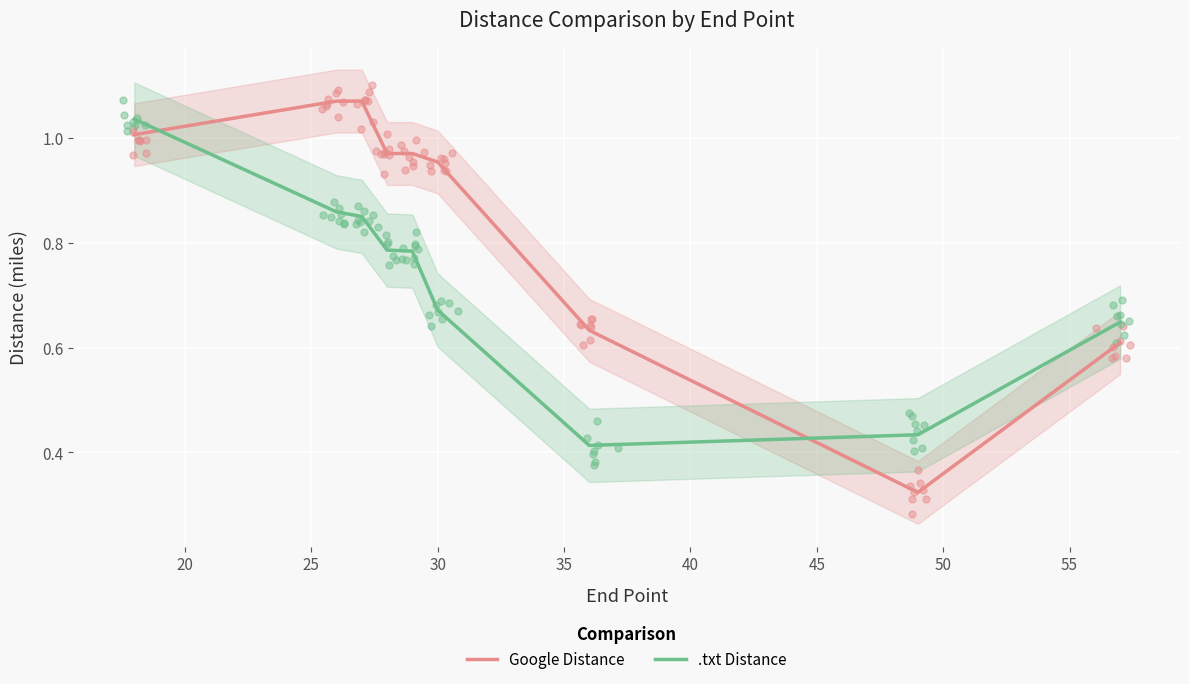

Which series has the largest Y range (max minus min)?

Google Distance